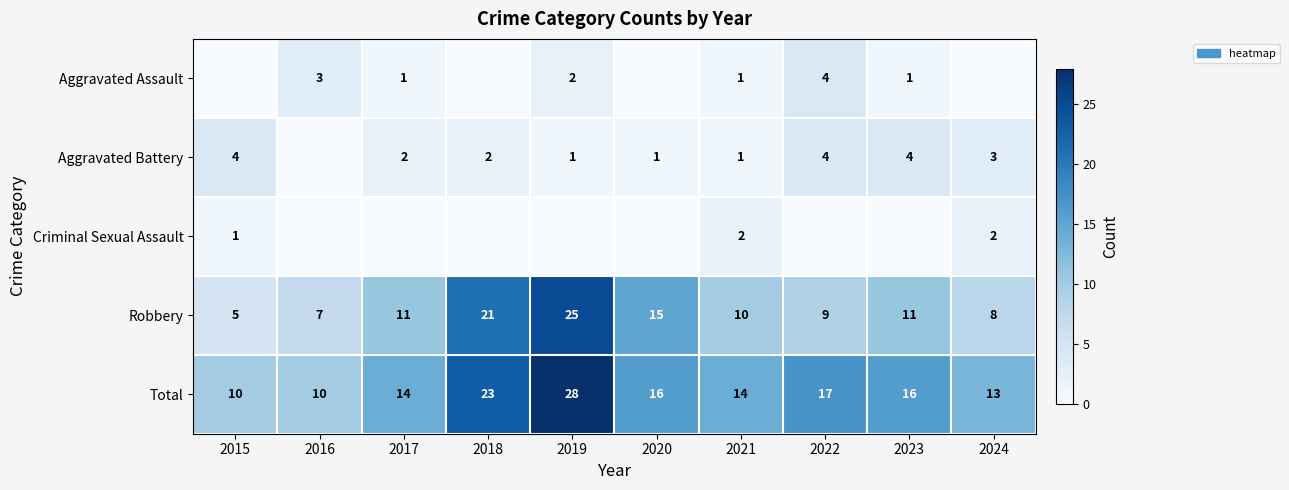

At which category is the sum across all series the highest?

2019